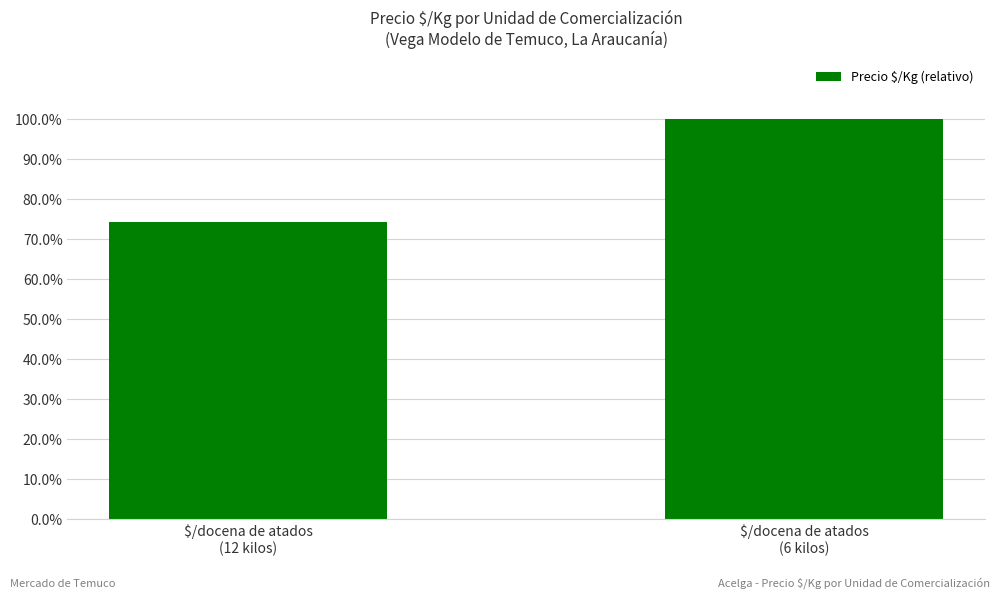

What is the sum of all values?

1.7